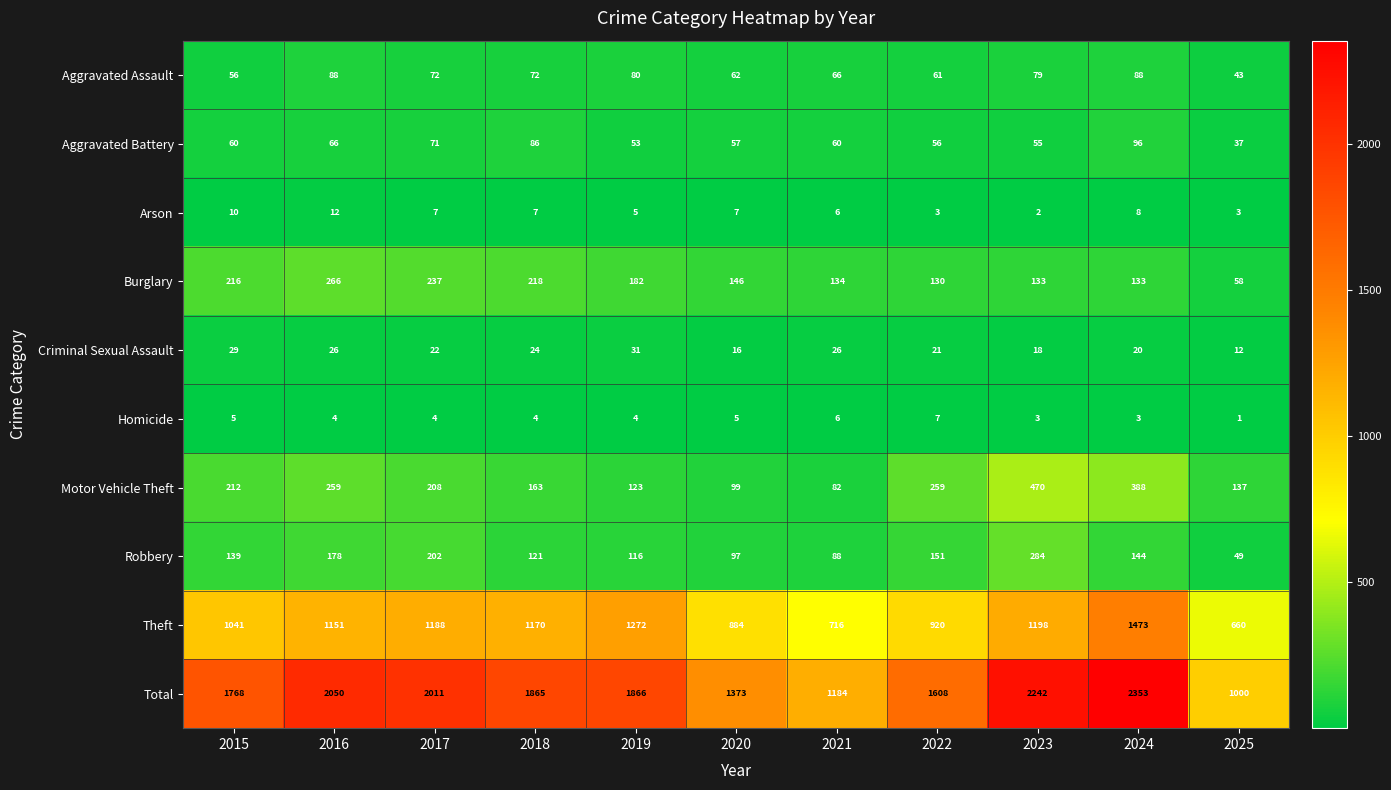

What is the difference between the second highest and minimum values in the Aggravated Assault series?

45